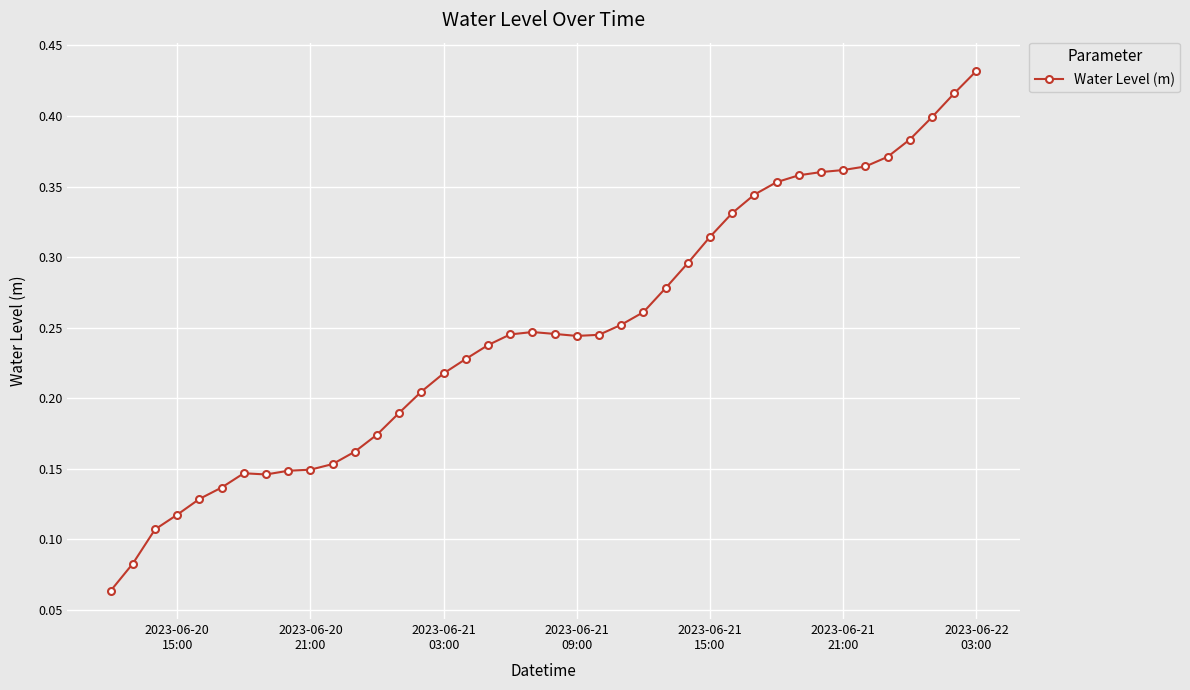

What is the sum of all values?

9.9